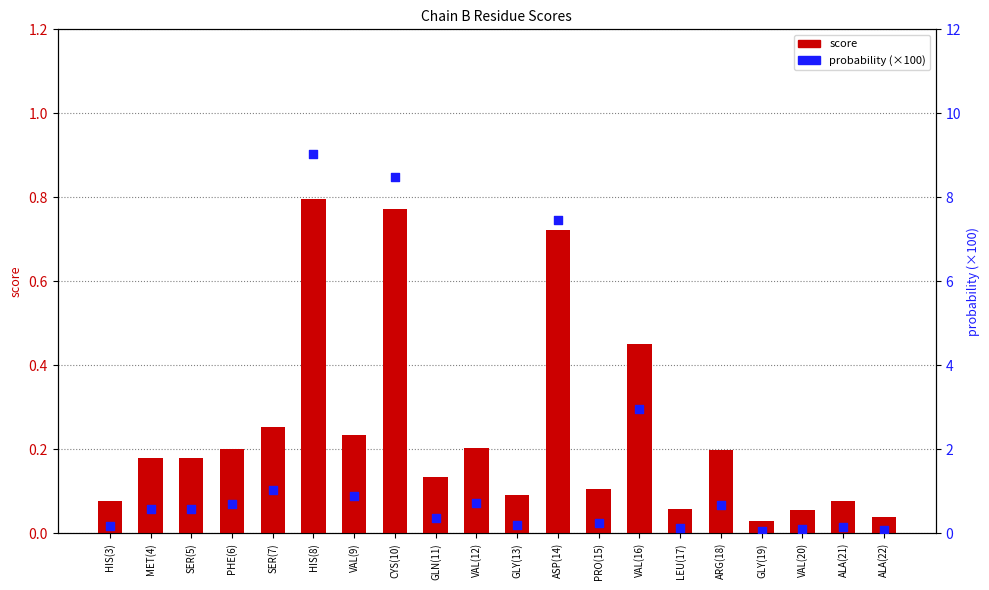

At how many categories does at least one series exceed 4?

3